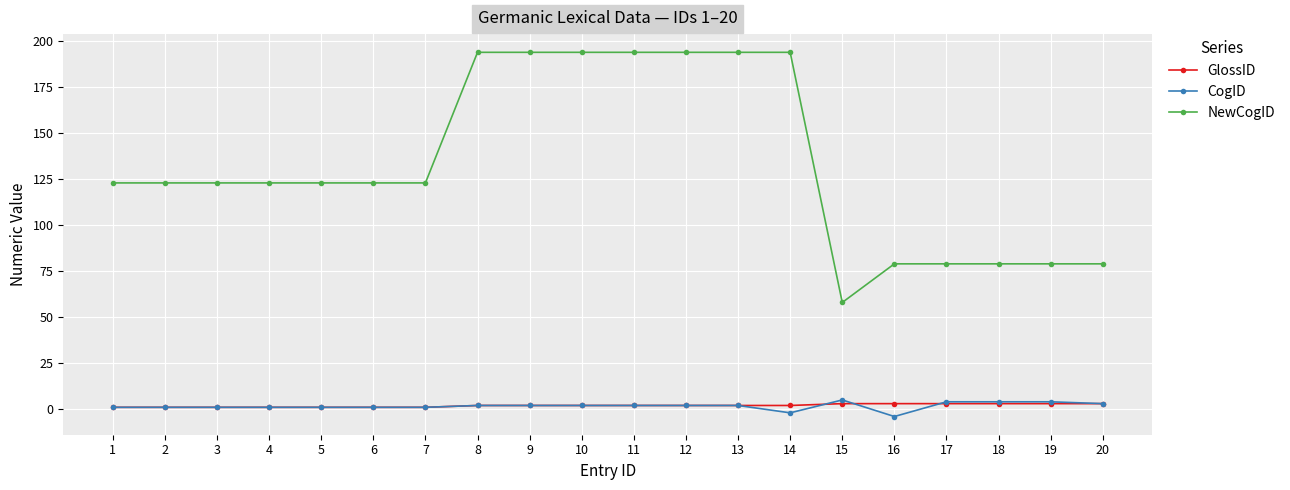

Count the number of data series in this chart.

3